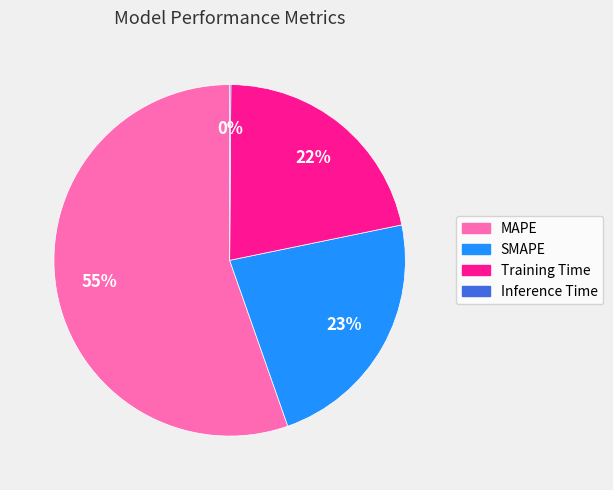

Is it true that Training Time is 22% of the pie?

True